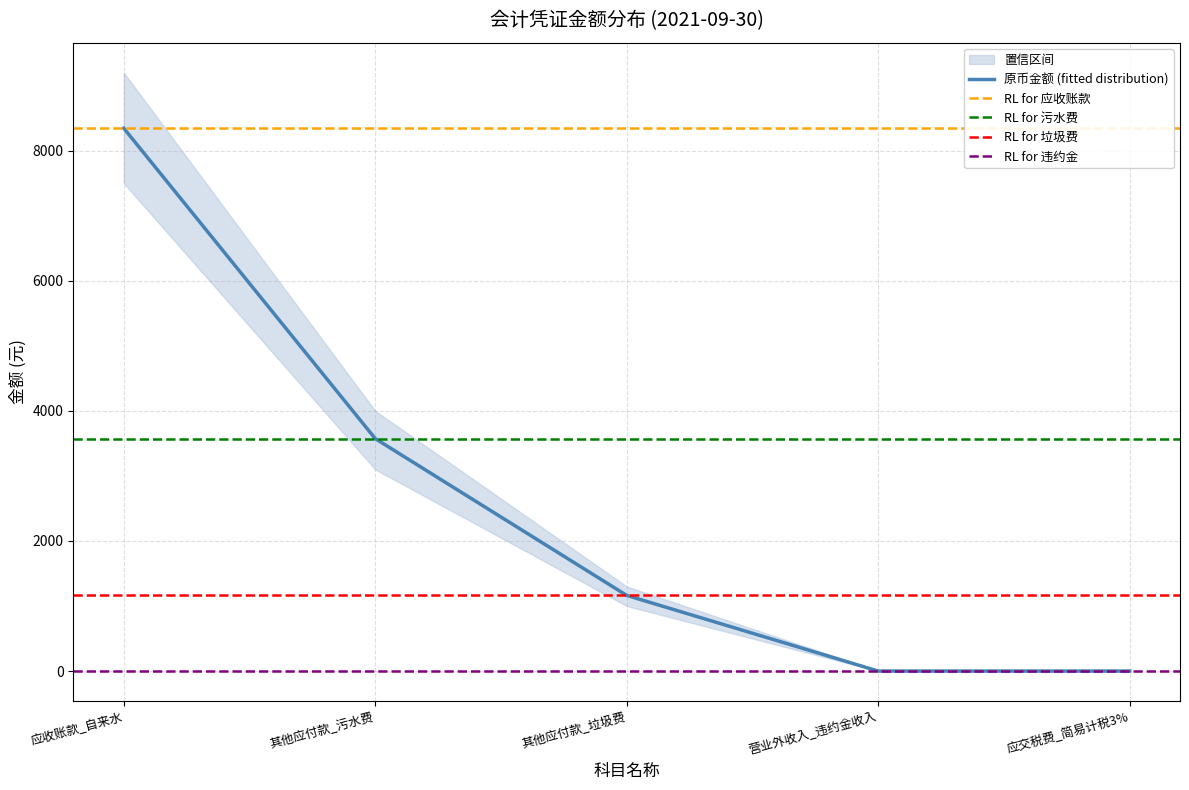

What is the value of the 4th point from the left?

0.1